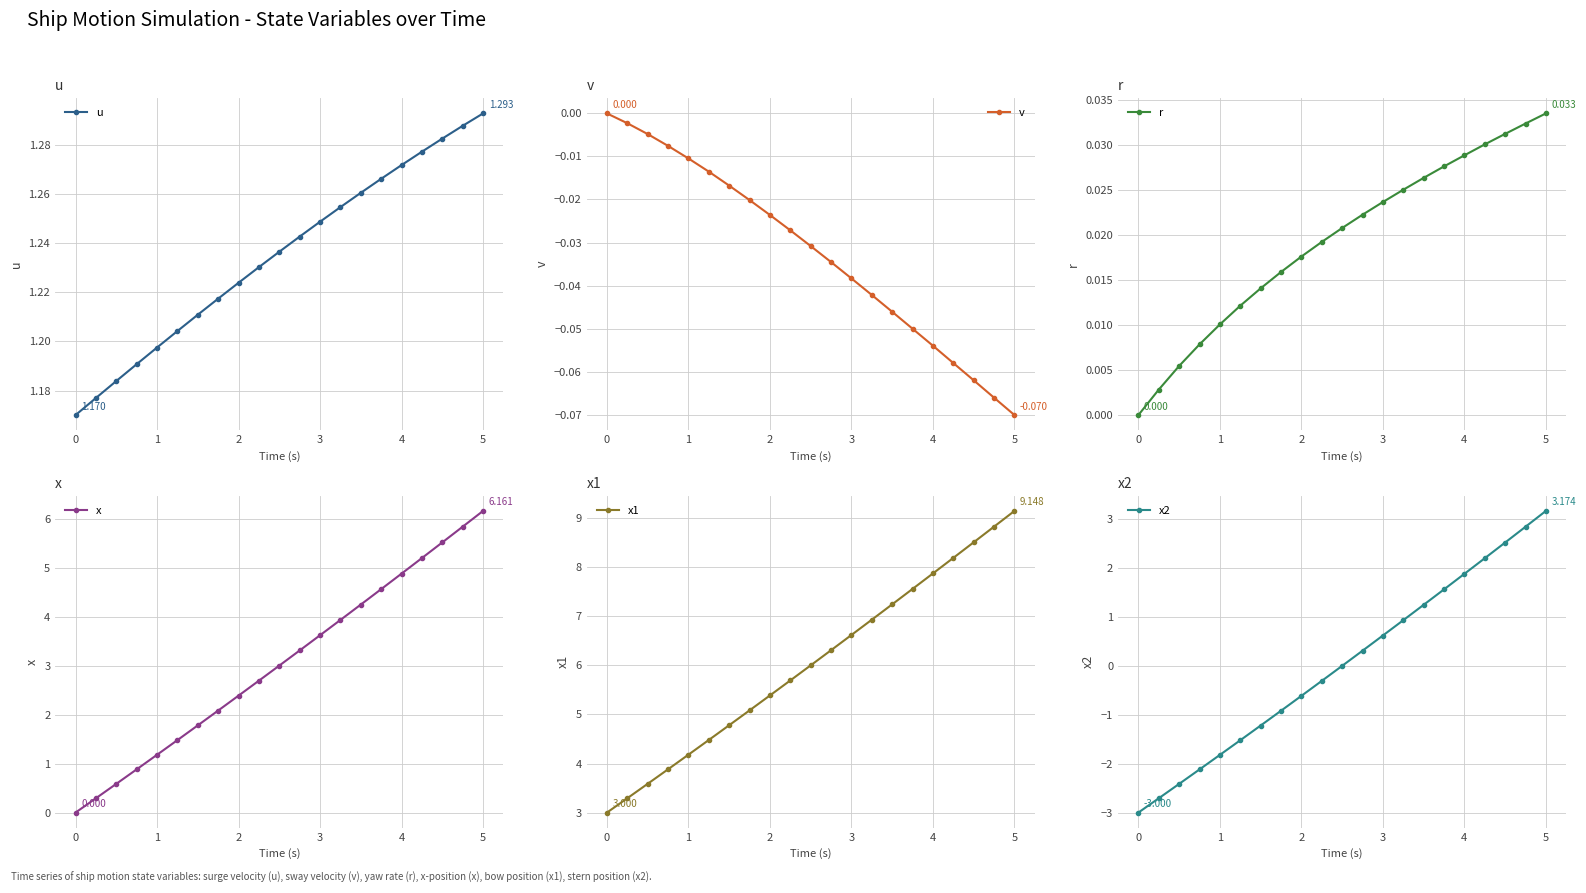

Does the chart display data point markers on the line(s)?

Yes